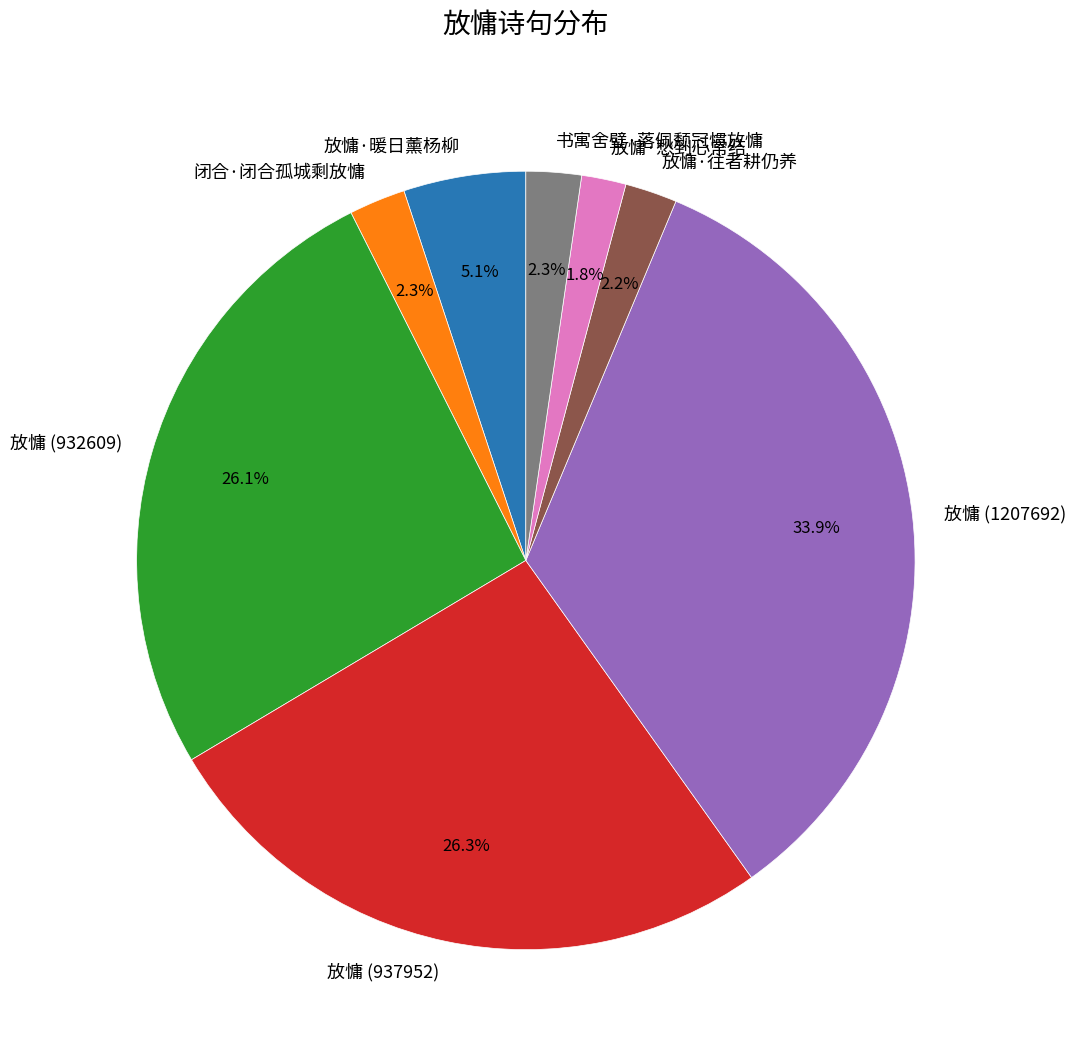

How much of the chart is everything except 放慵 (937952)?

73.7%